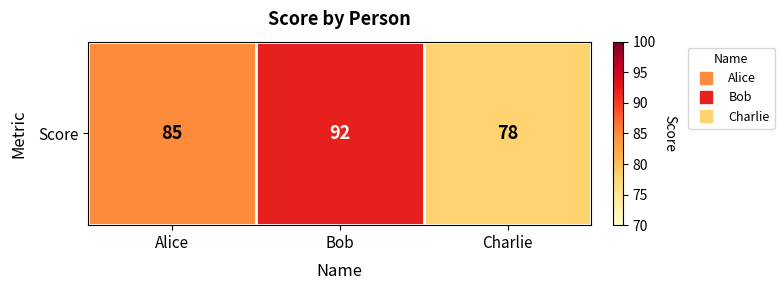

What is the sum of all values?

255